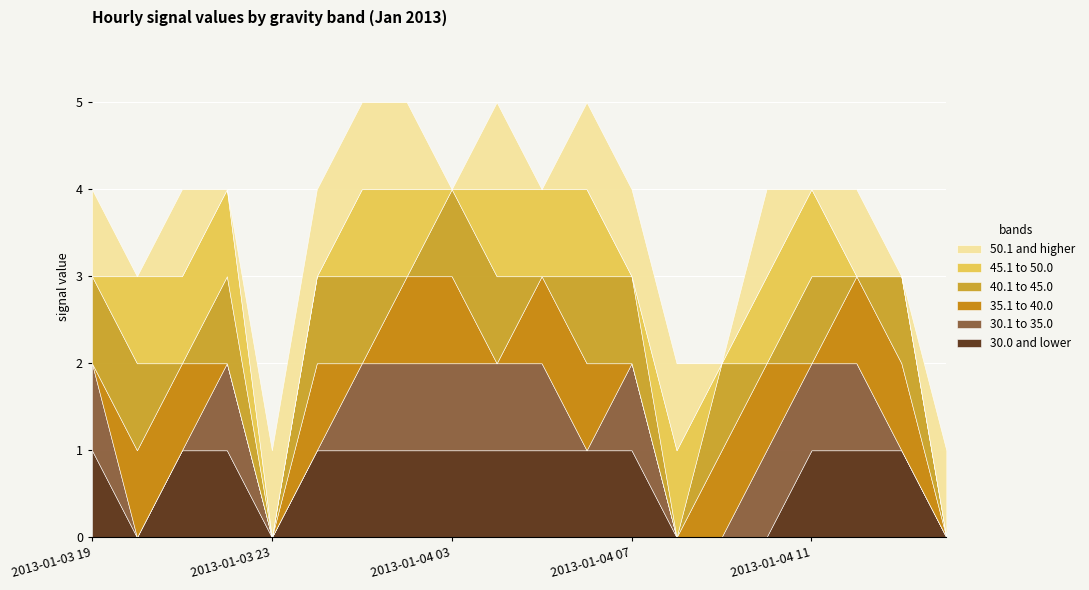

How many interior local peaks does the 30.1 to 35.0 series have?

2